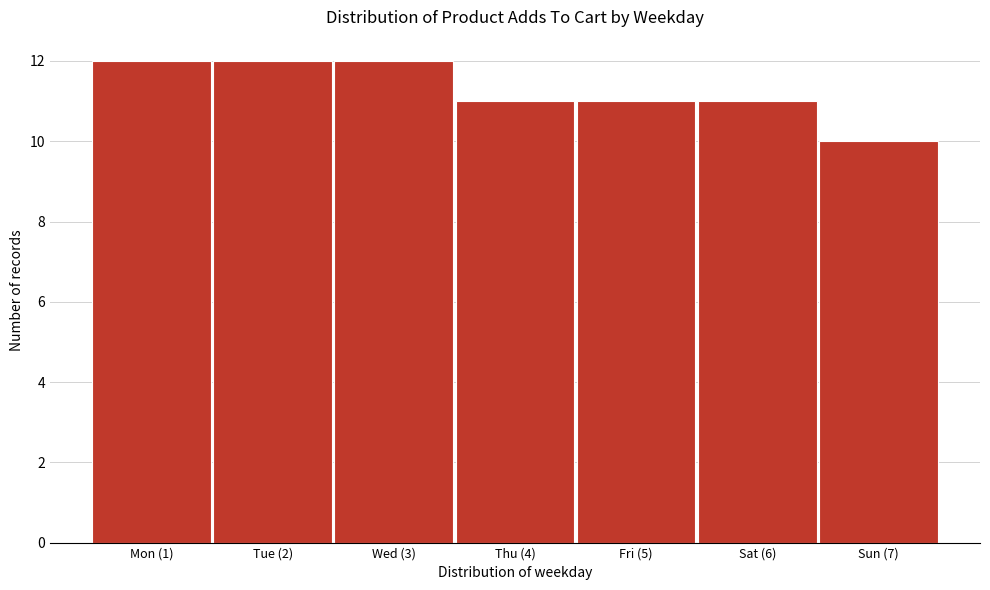

Reading right to left, list all the values displayed in this chart.

Sun (7)=10	Sat (6)=11	Fri (5)=11	Thu (4)=11	Wed (3)=12	Tue (2)=12	Mon (1)=12